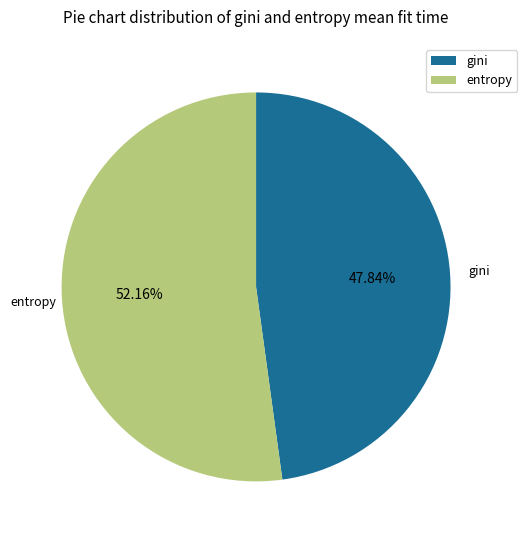

What is the ratio of the value at entropy to the value at gini?

1.1